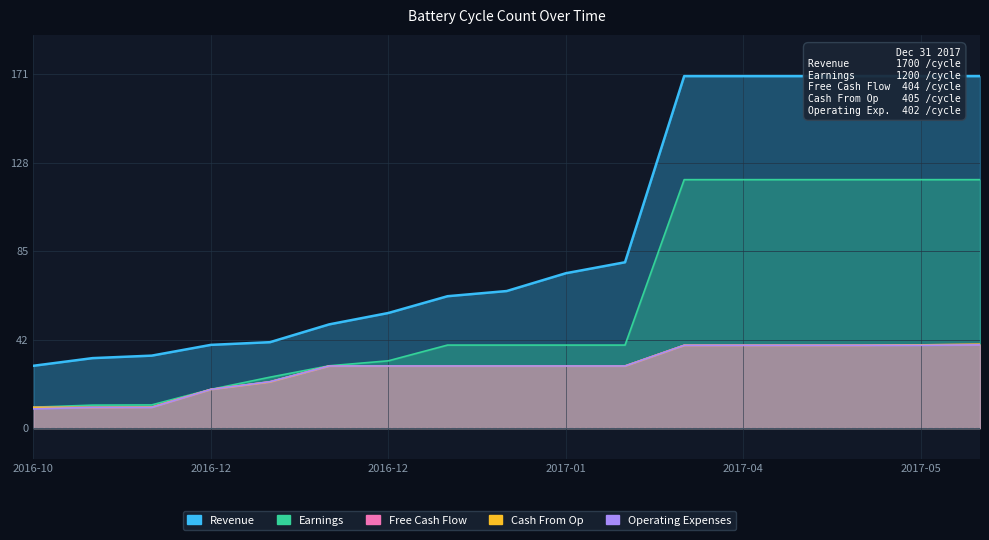

At how many categories does at least one series exceed 114?

6